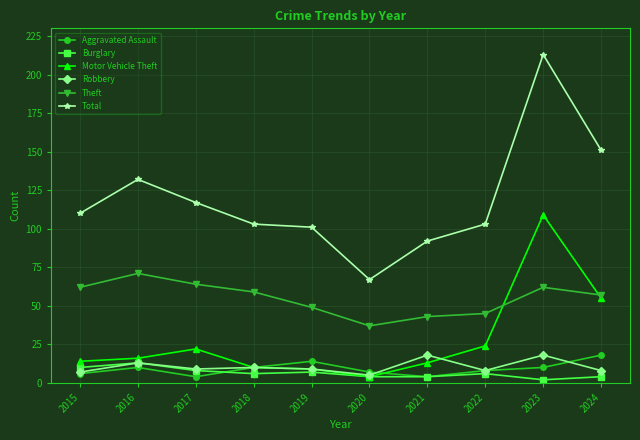

The value of Total at 2016 is 37. True or false?

False